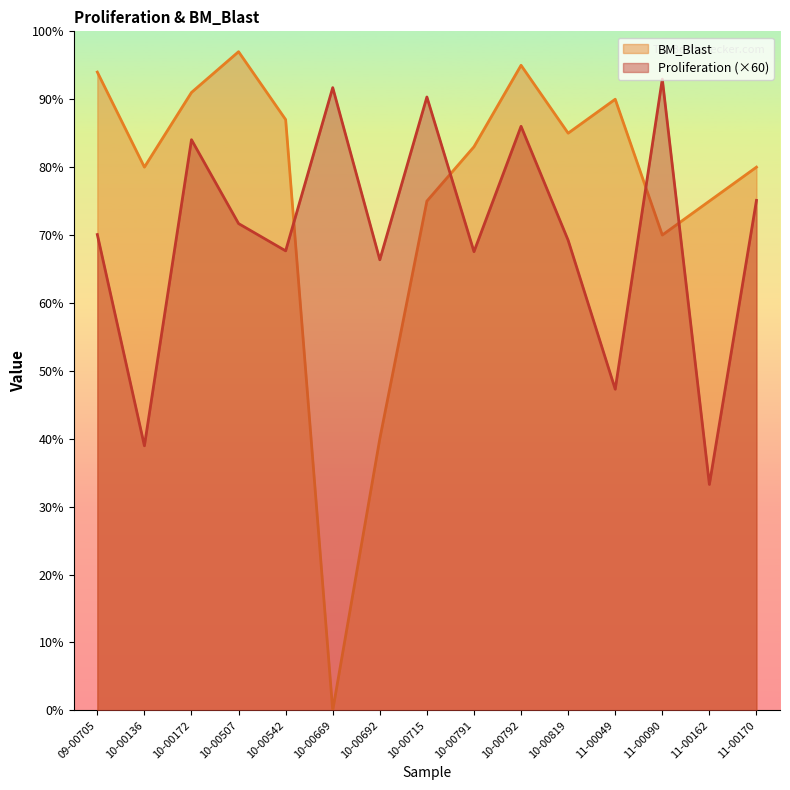

The Proliferation series shows 69.2 at 10-00819. True or false?

True